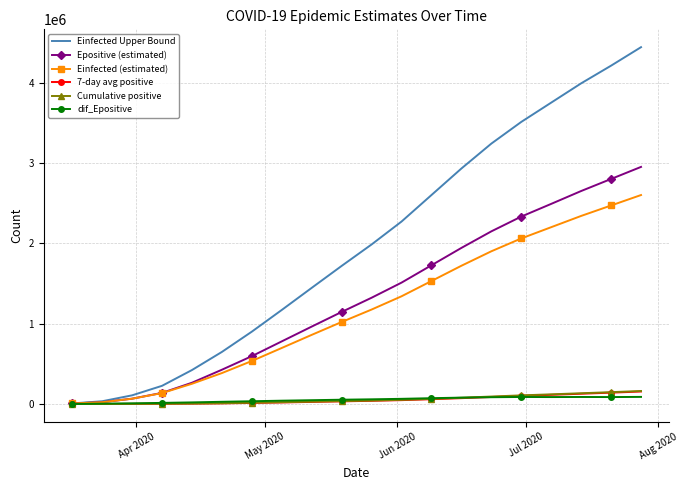

Which series has the widest spread of values?

Einfected Upper Bound